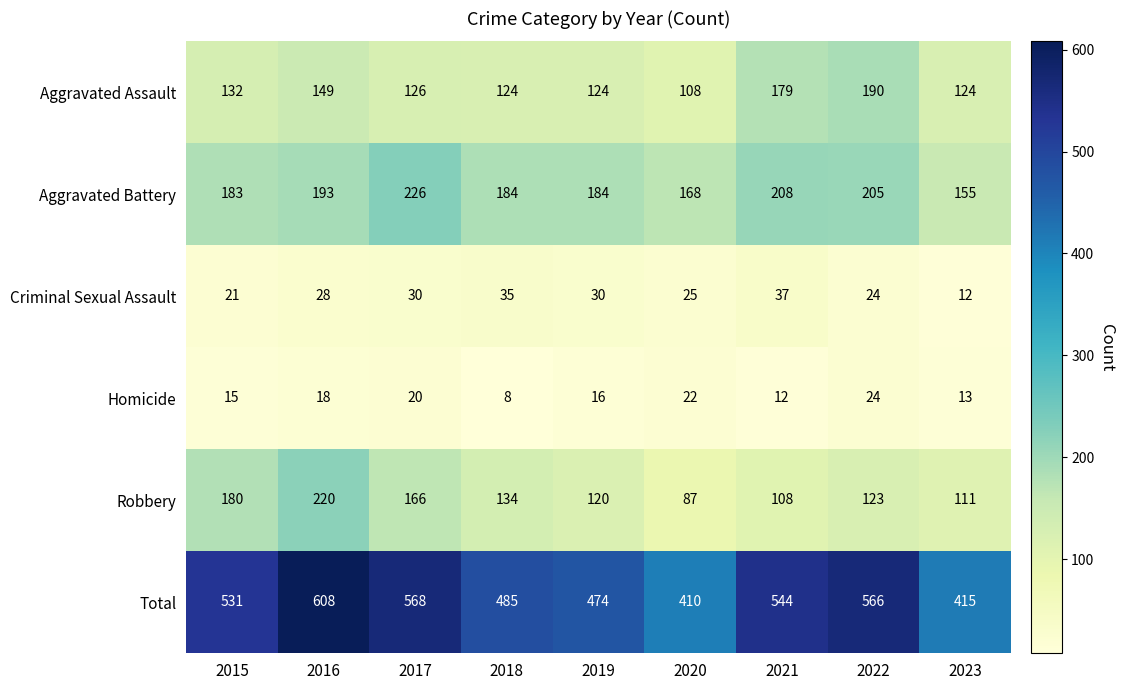

How many data points in Criminal Sexual Assault are less than 28?

4